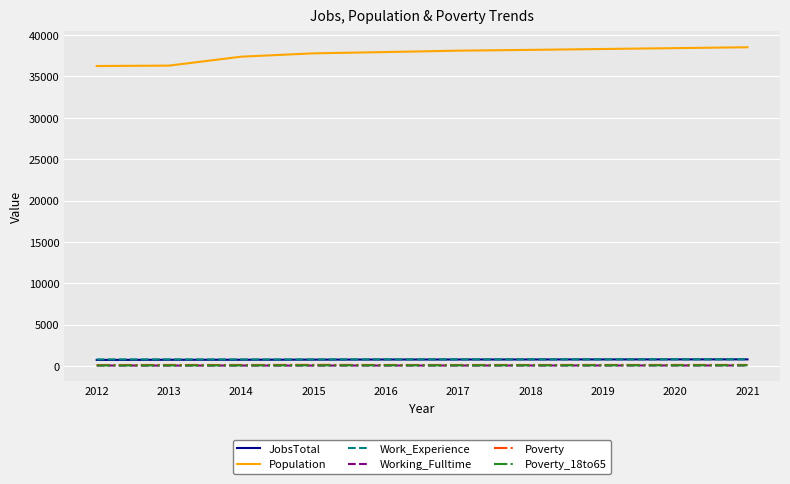

Which series has the widest spread of values?

Population